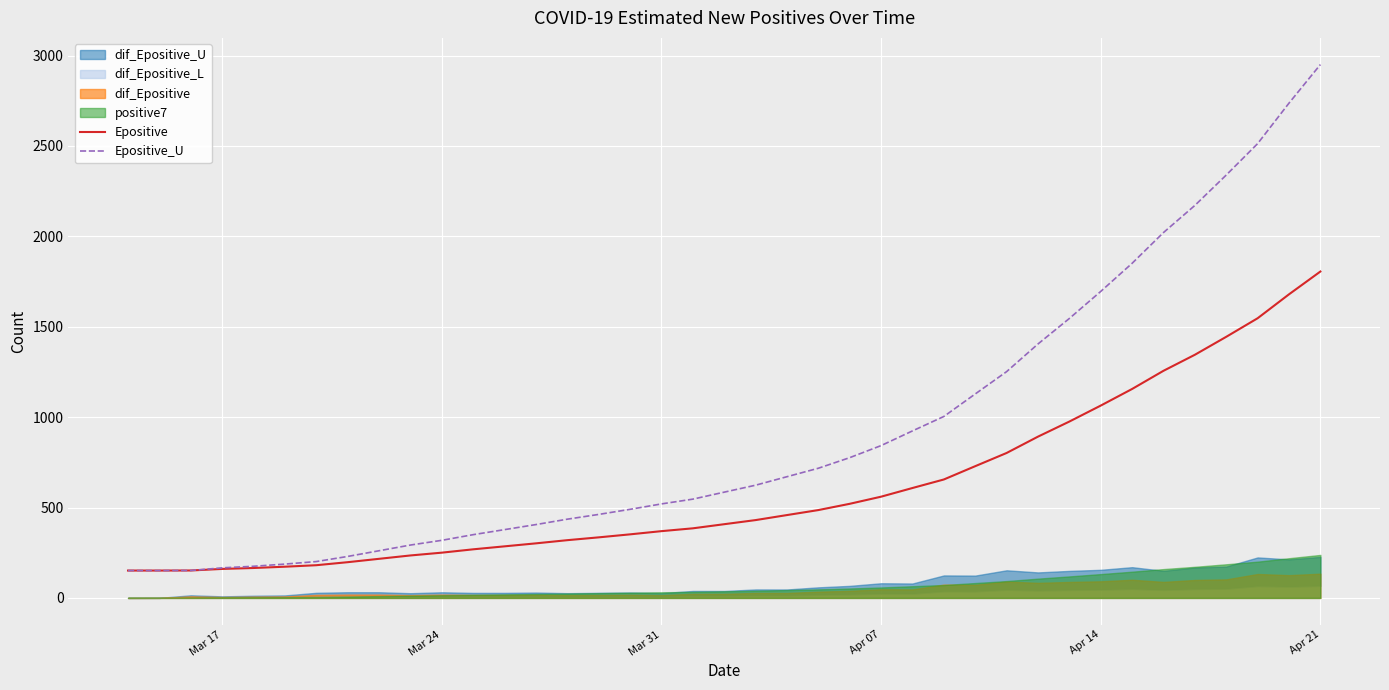

The value of Epositive at Mar 31 is 239.4. True or false?

False